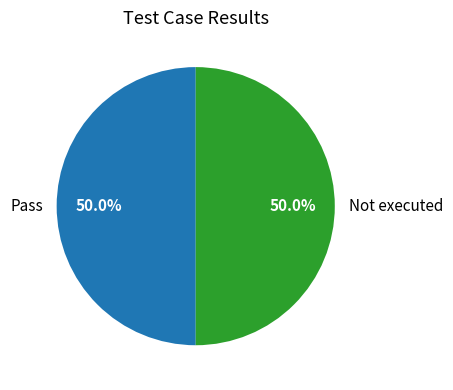

What is the ratio of the value at Not executed to the value at Pass?

1.0